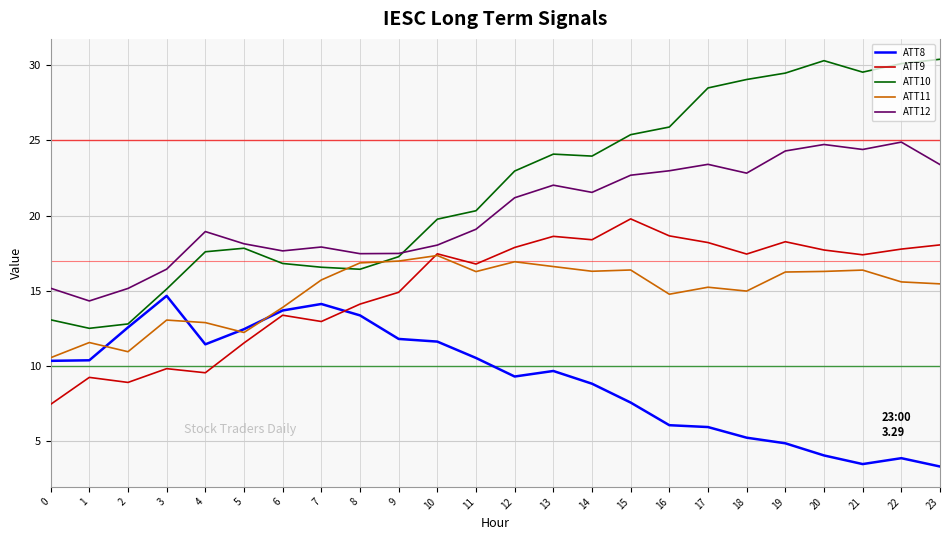

What is the total value across all series at 6?

75.4